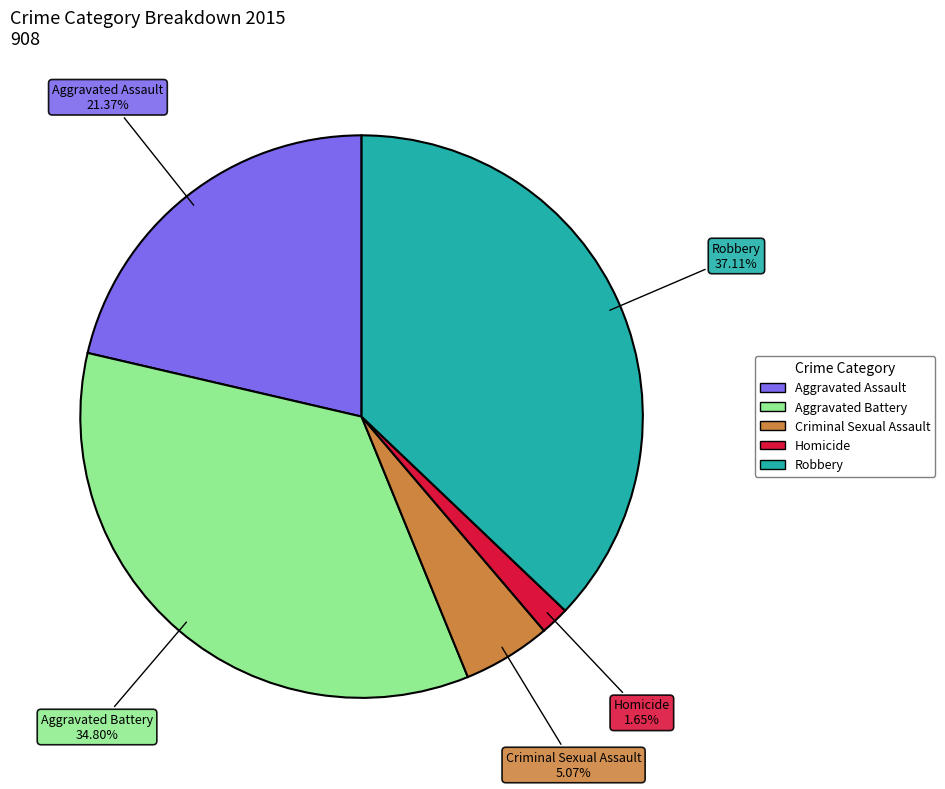

Which has a higher value, Homicide or Aggravated Battery?

Aggravated Battery